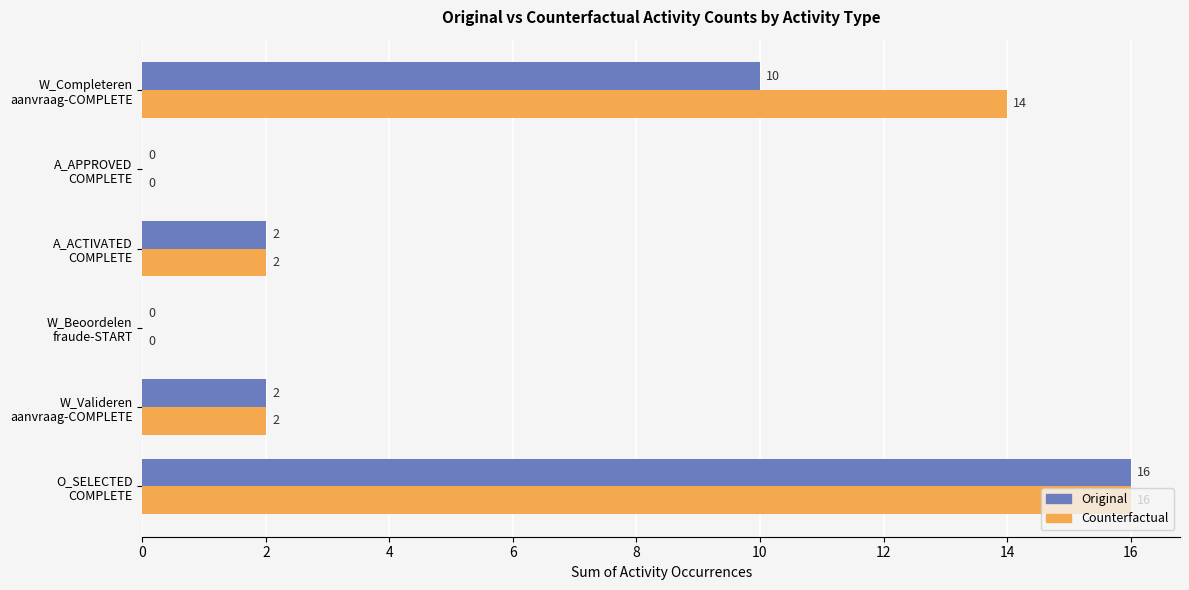

How many Counterfactual values are between 0 and 14?

5